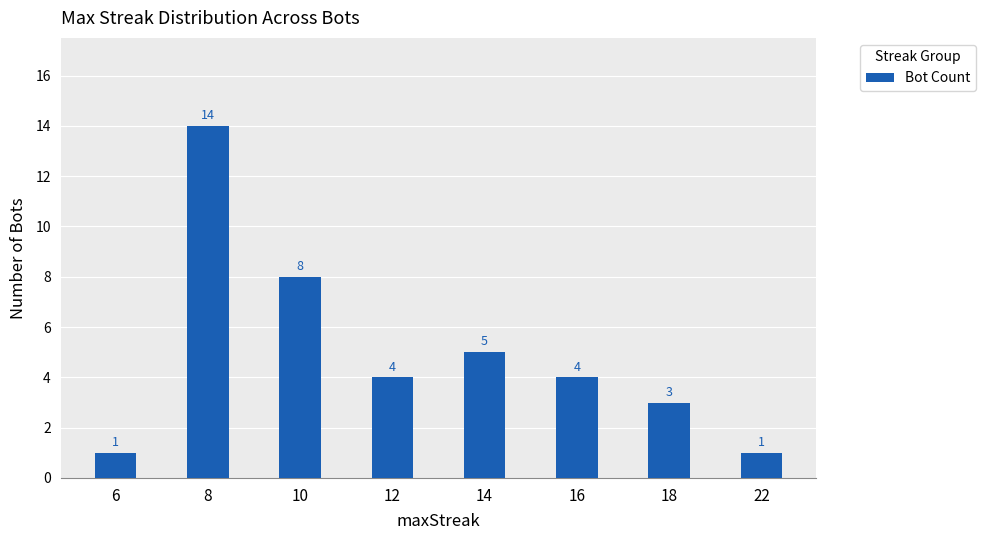

What is the value of the 7th bar from the left?

3